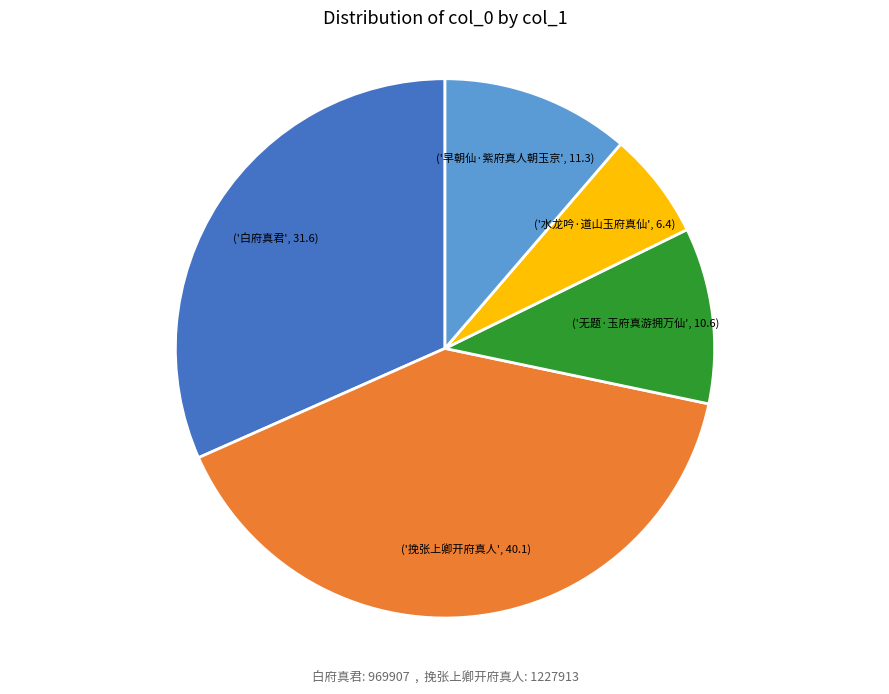

Is there a majority slice in this chart?

No